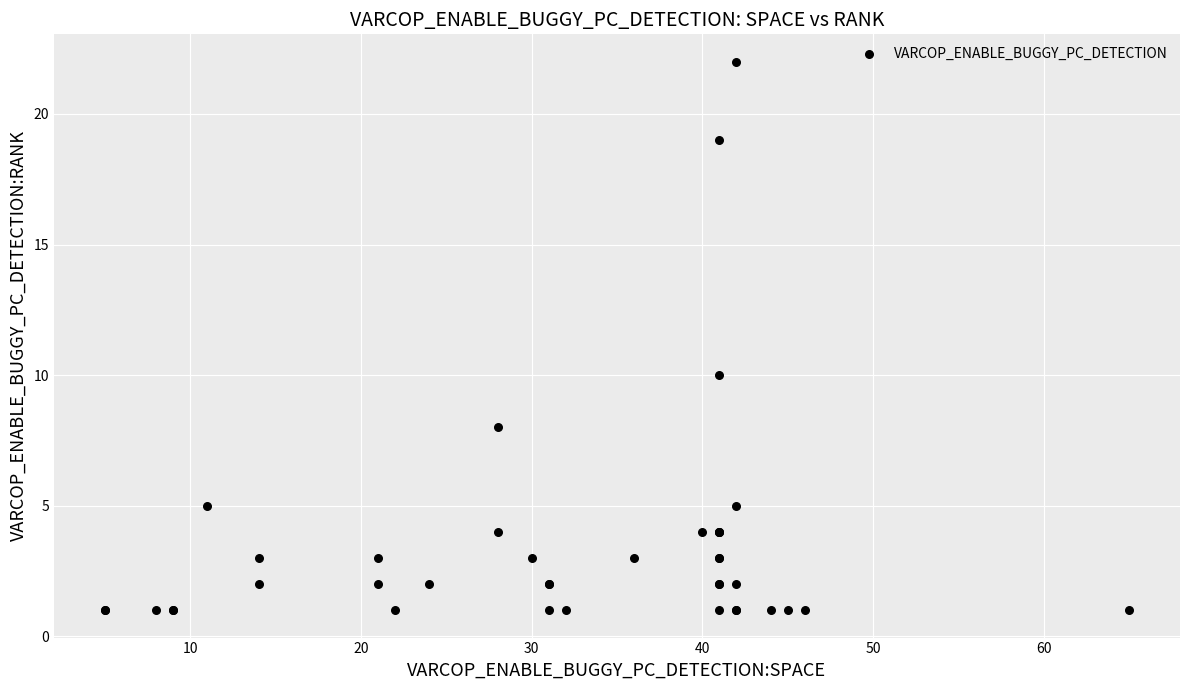

What Y value in the scatter plot is closest to 11?

10